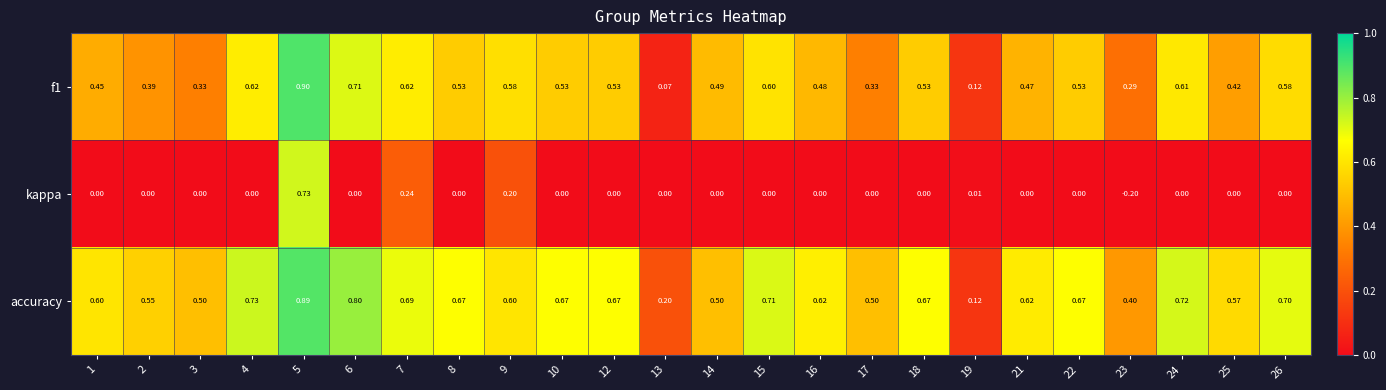

Which label corresponds to the smallest value in the chart?

23